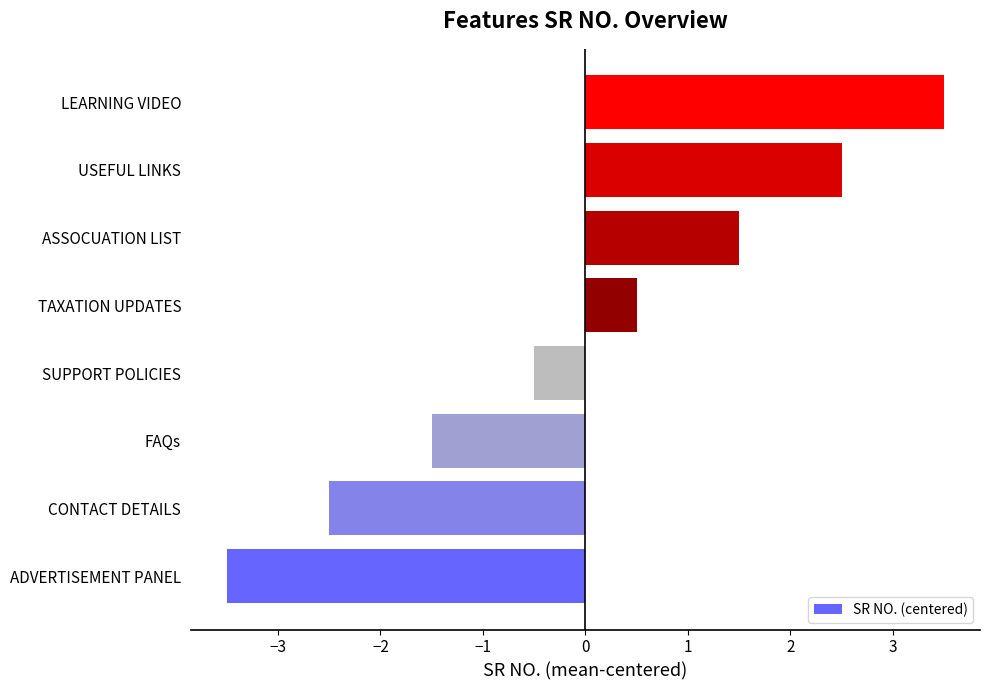

Reading bottom to top, list all the values displayed in this chart.

-3.5	-2.5	-1.5	-0.5	0.5	1.5	2.5	3.5